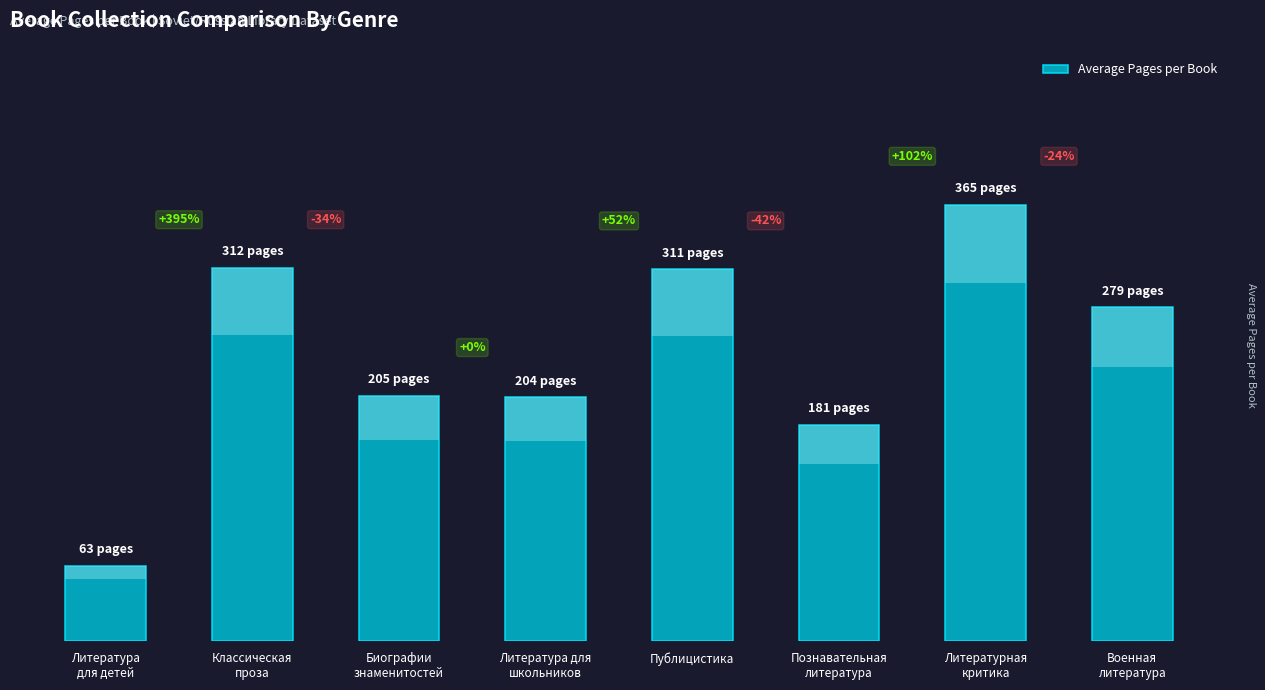

What is the label of the 1st bar from the left?

Литература
для детей